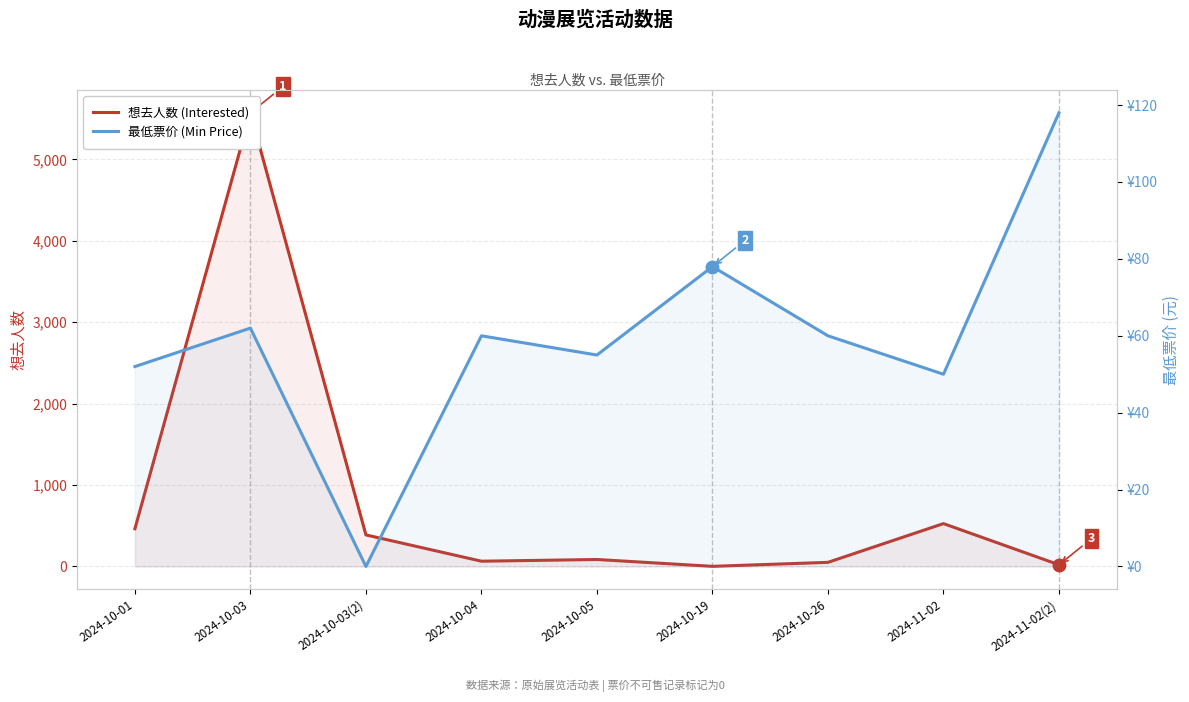

What is the difference between the 想去人数 (Interested) values at 2024-10-03(2) and 2024-10-04?

323